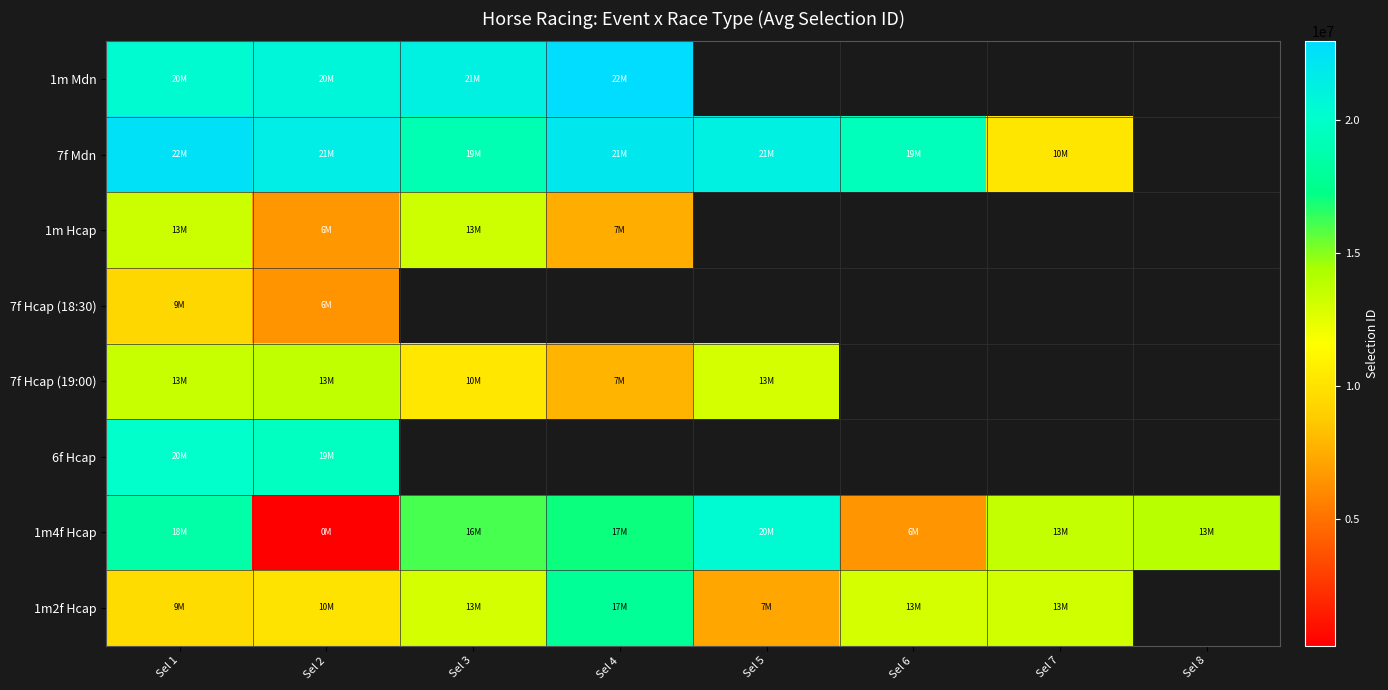

The 6f Hcap series shows 19679367.0 at Sel 2. True or false?

True